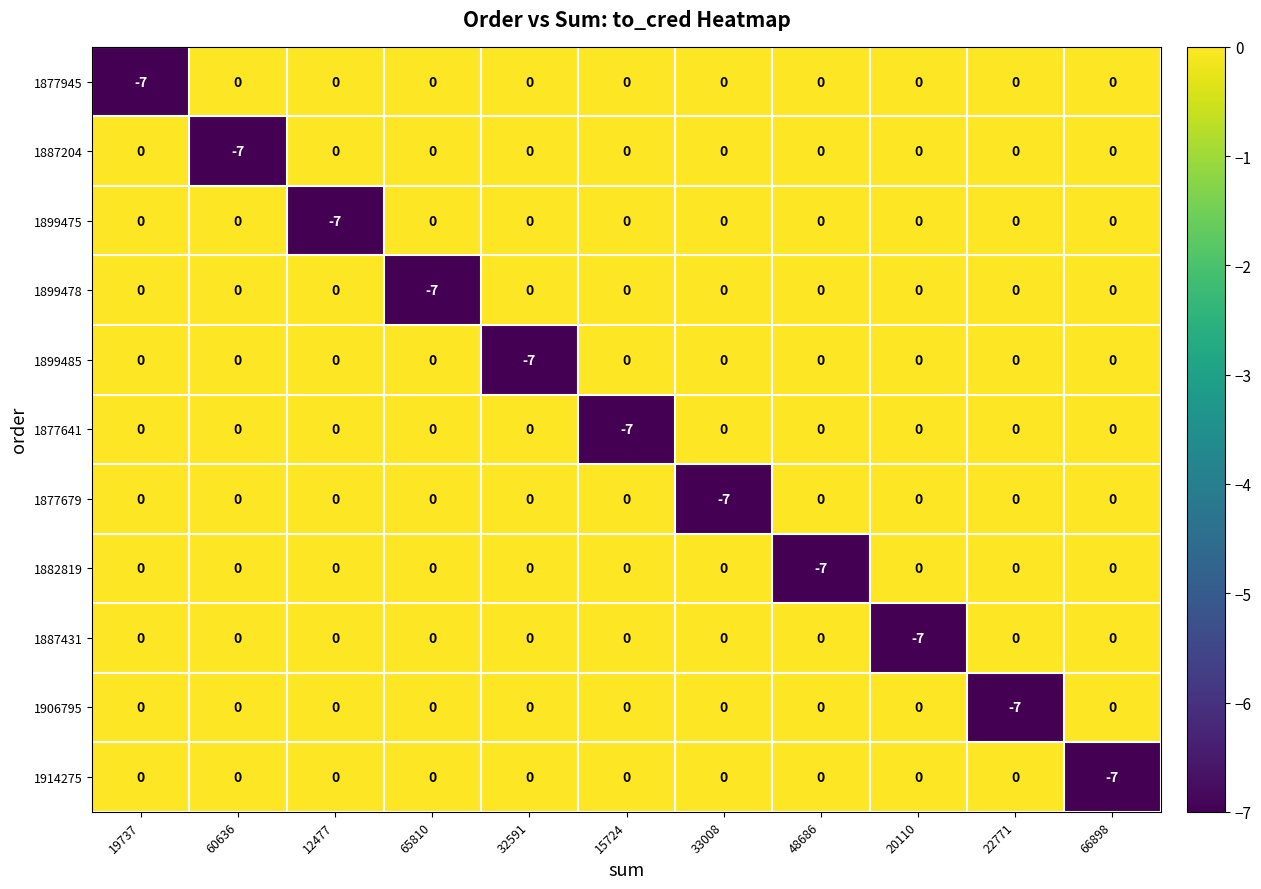

The 1899485 series shows -3 at 32591. True or false?

False